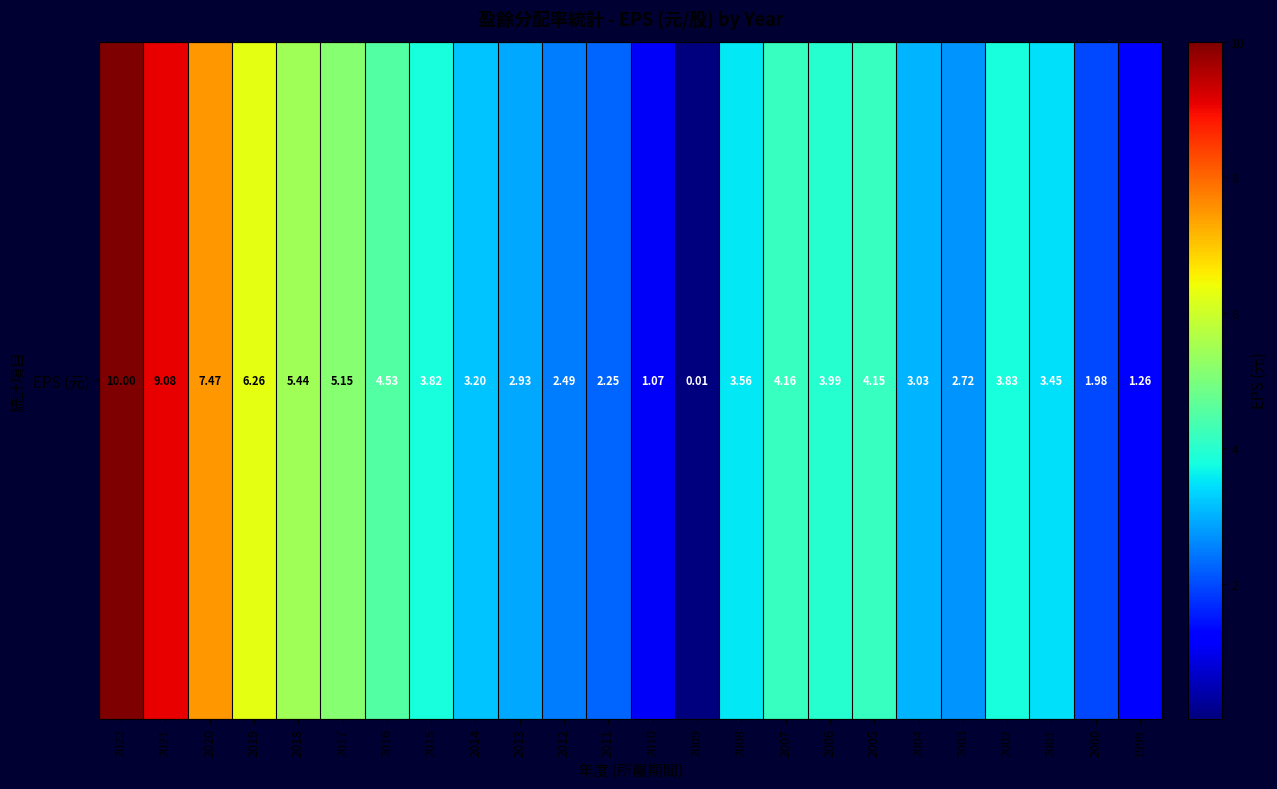

Rank the categories by value from highest to lowest.

2022, 2021, 2020, 2019, 2018, 2017, 2016, 2007, 2005, 2006, 2002, 2015, 2008, 2001, 2014, 2004, 2013, 2003, 2012, 2011, 2000, 1999, 2010, 2009